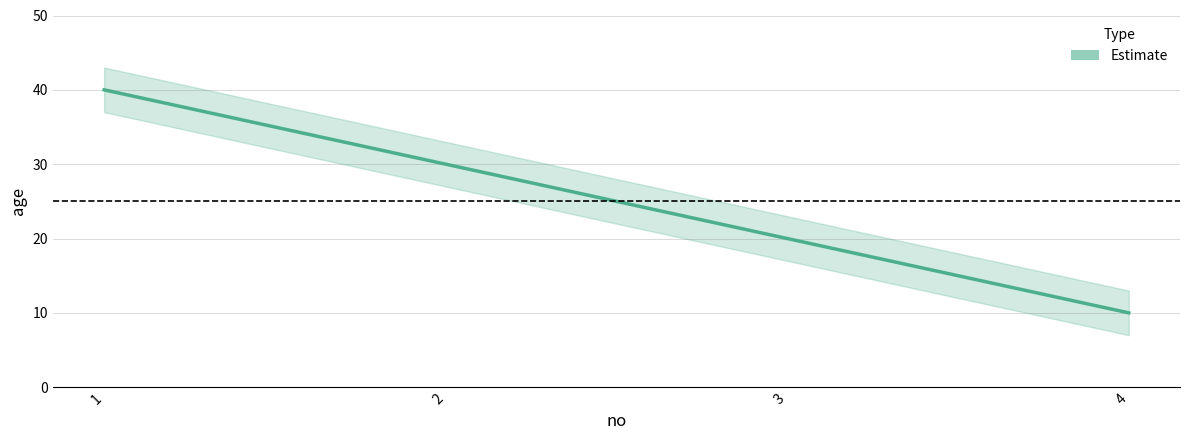

What is the sum of the values at 2 and 1?

70